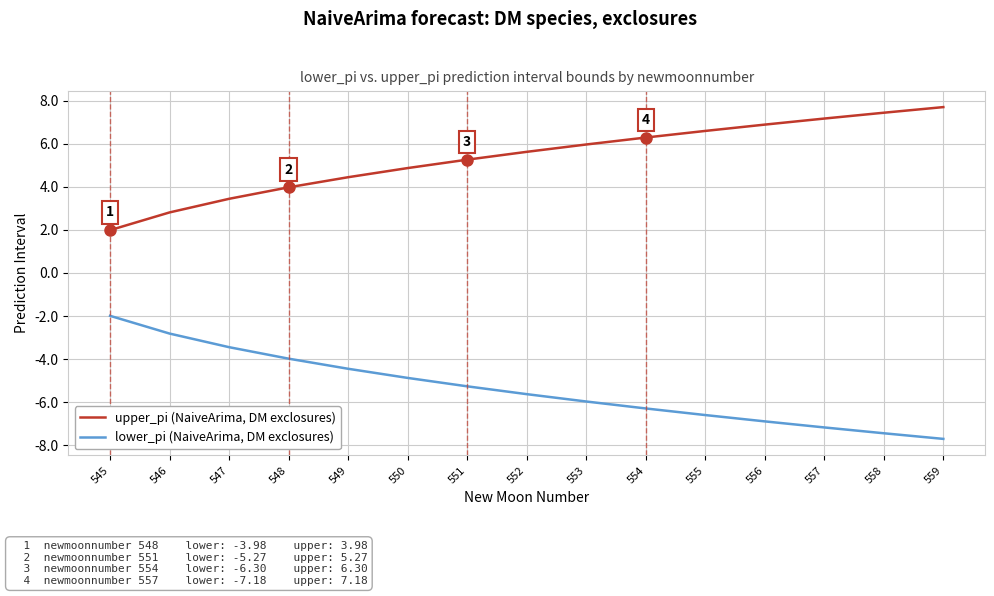

True or false: upper_pi (NaiveArima, DM exclosures) and lower_pi (NaiveArima, DM exclosures) cross at least once.

False